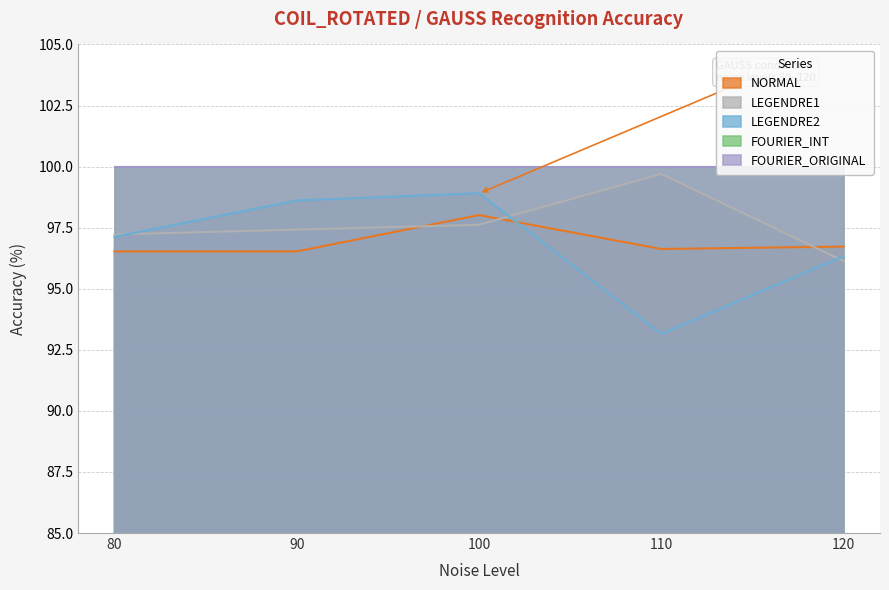

What is the maximum value for NORMAL?

98.0